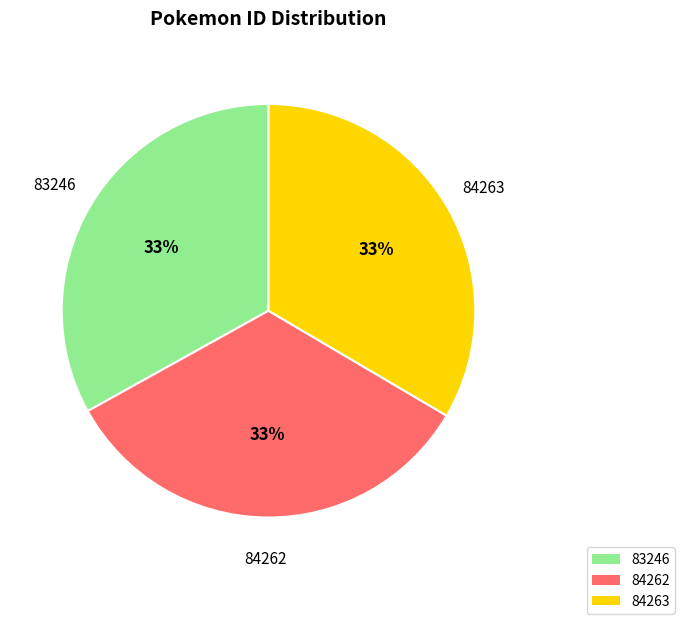

Combined, do 83246 and 84262 account for over 50%?

Yes